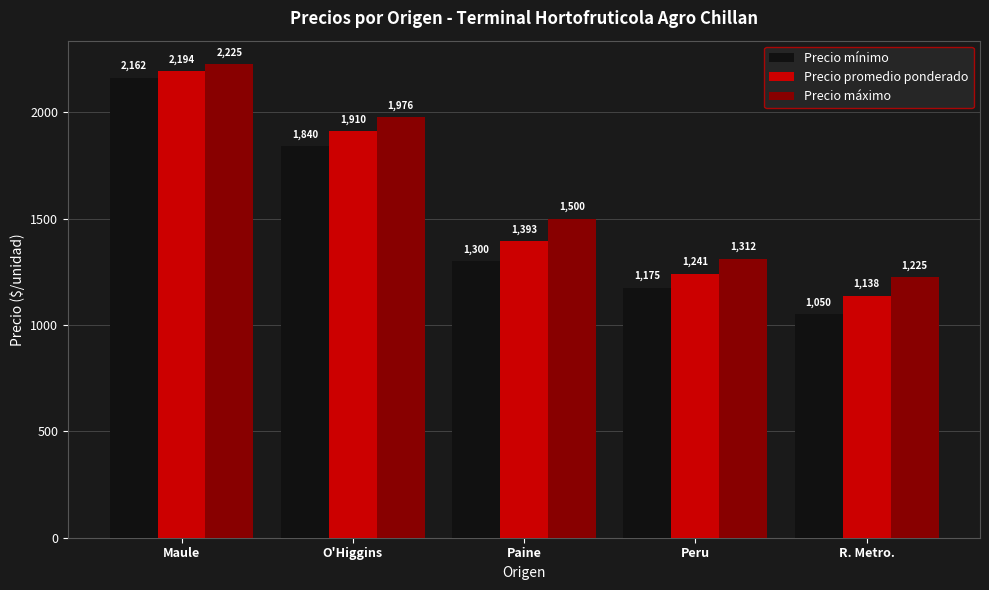

Which series has the largest total across all categories?

Precio máximo